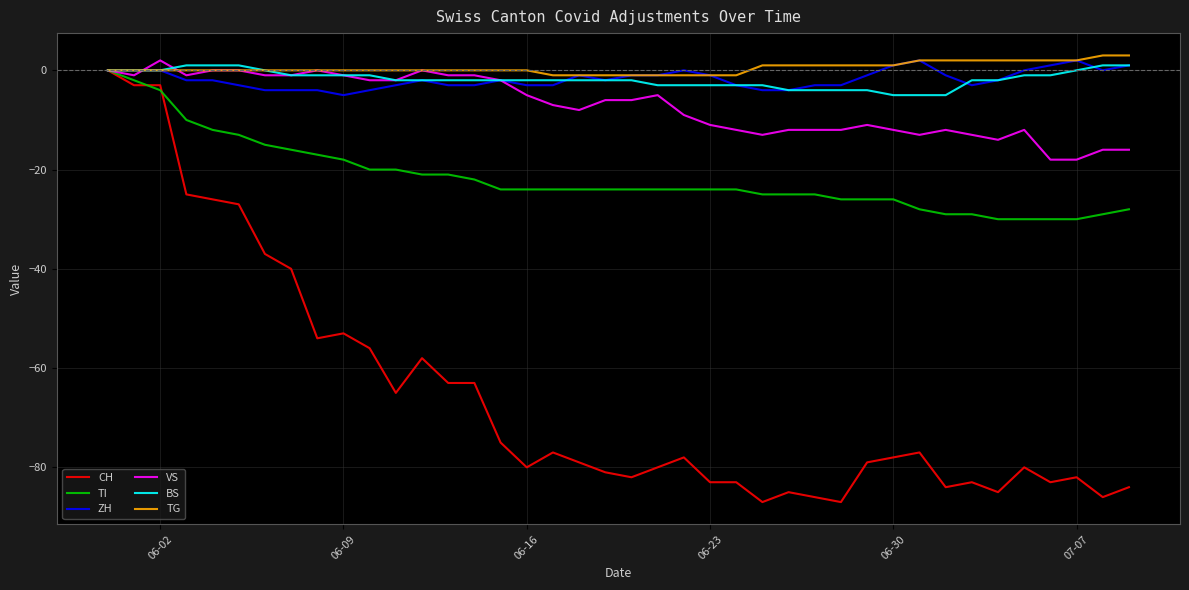

Which series has the widest spread of values?

CH